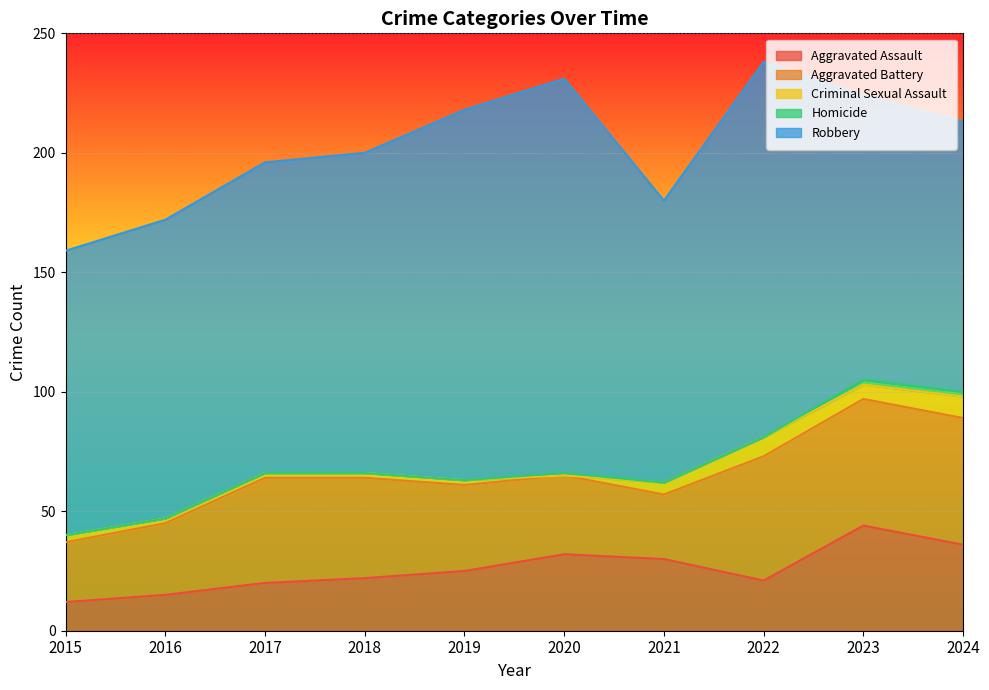

True or false: Criminal Sexual Assault has a value of 4 at 2024.

False